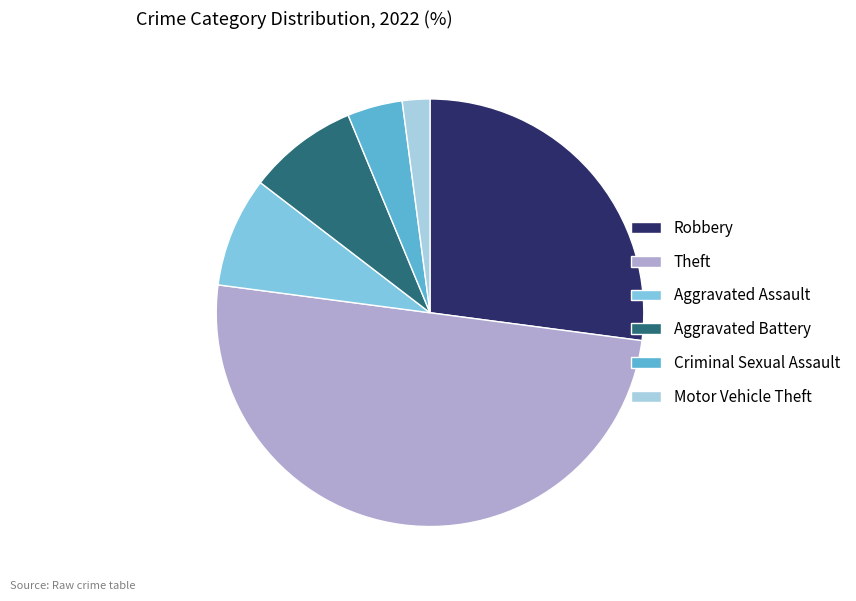

Is Aggravated Assault the majority of the pie?

No